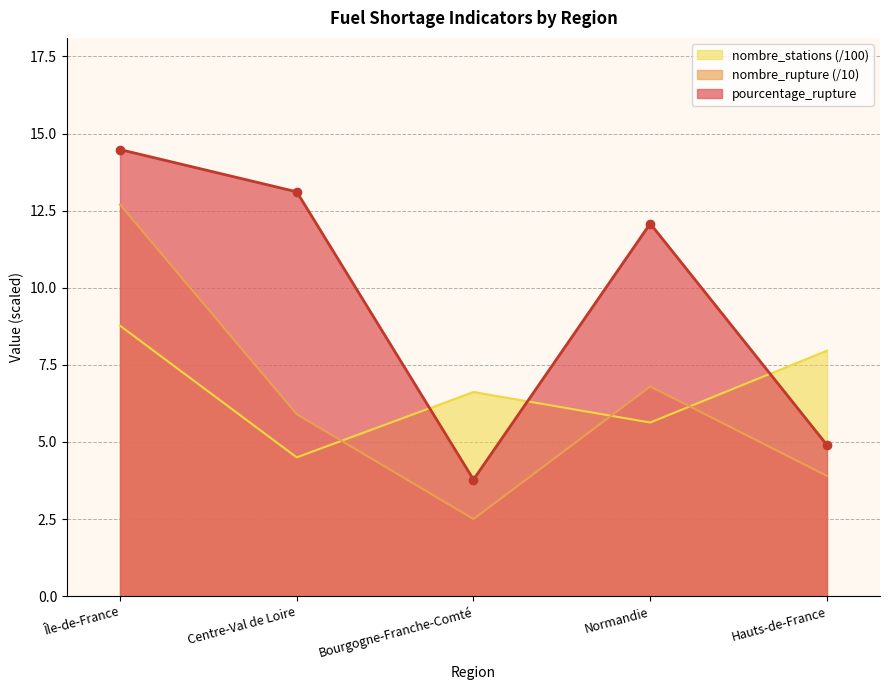

True or false: nombre_rupture and pourcentage_rupture cross at least once.

False